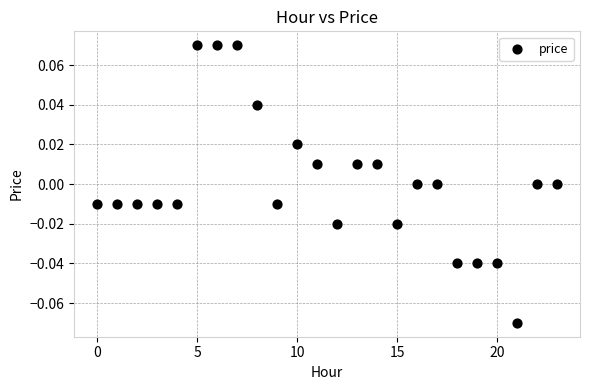

How many points are shown in the scatter plot?

24